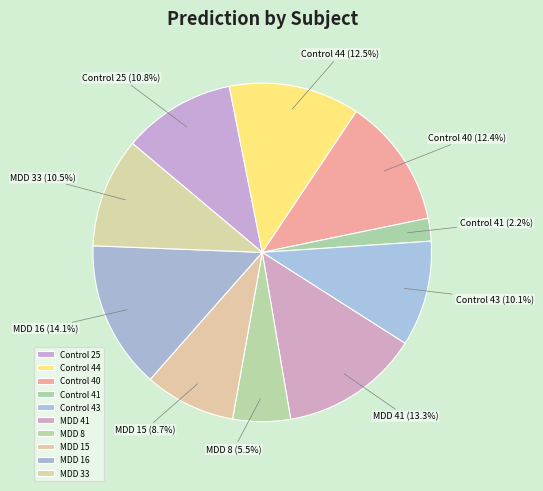

Which has a higher value, Control 43 or MDD 8?

Control 43